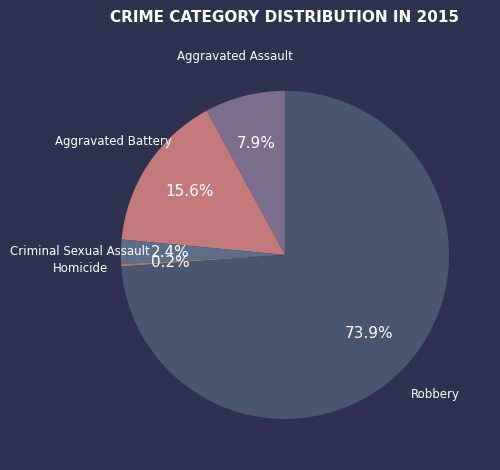

To the nearest percent, what is the difference between the largest and smallest slice percentages?

74%